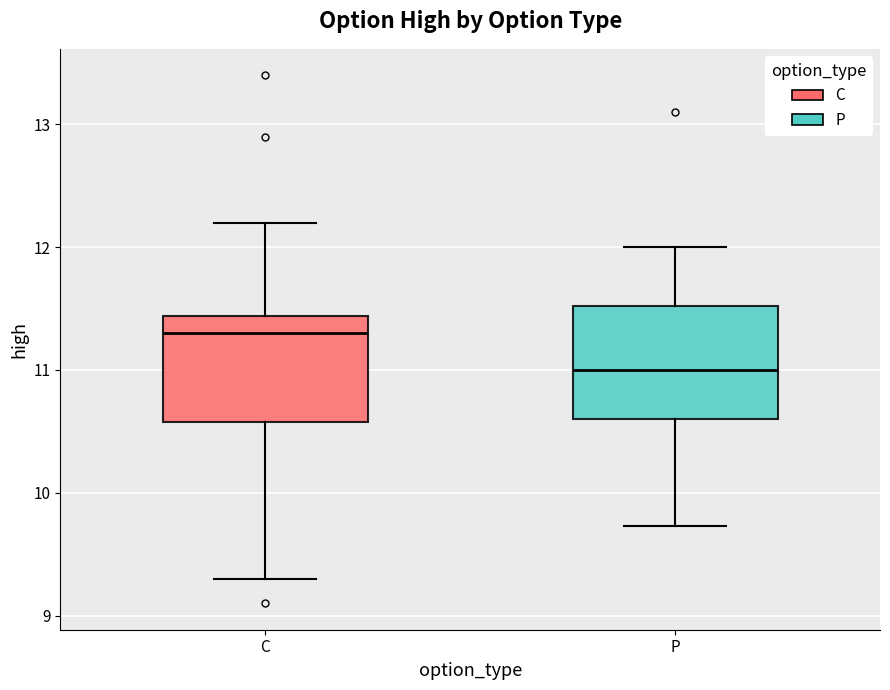

Reading left to right, transcribe this box plot: for each box, give where its median line is, the range the box spans, and where its two whiskers end, as read against the y-axis. The values are not printed on the chart, so give them approximately, as read against the axis.

C: median 11.3, box 10.6 to 11.4, whiskers 9.3 to 12.2
P: median 11.0, box 10.6 to 11.5, whiskers 9.7 to 12.0